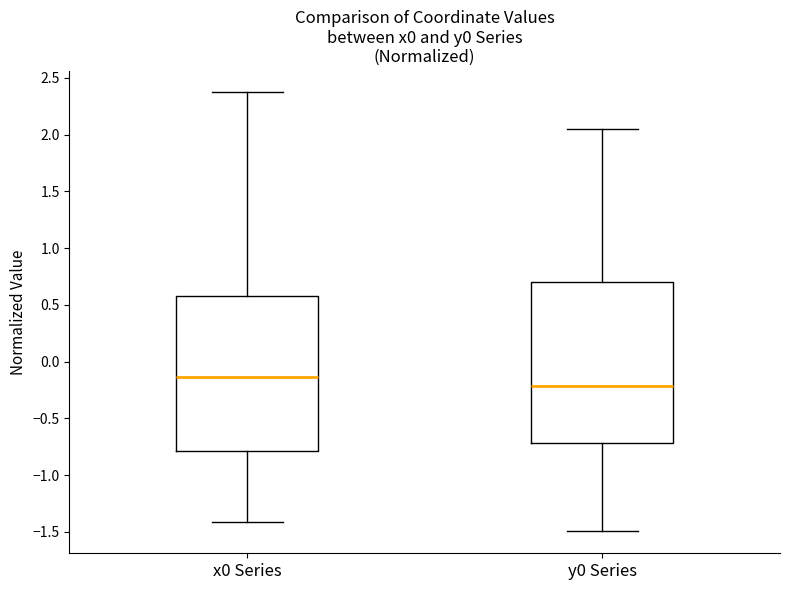

Reading left to right, transcribe this box plot: for each box, give where its median line is, the range the box spans, and where its two whiskers end, as read against the y-axis. The values are not printed on the chart, so give them approximately, as read against the axis.

x0 Series: median -0.15, box -0.80 to 0.55, whiskers -1.40 to 2.35
y0 Series: median -0.20, box -0.70 to 0.70, whiskers -1.50 to 2.05